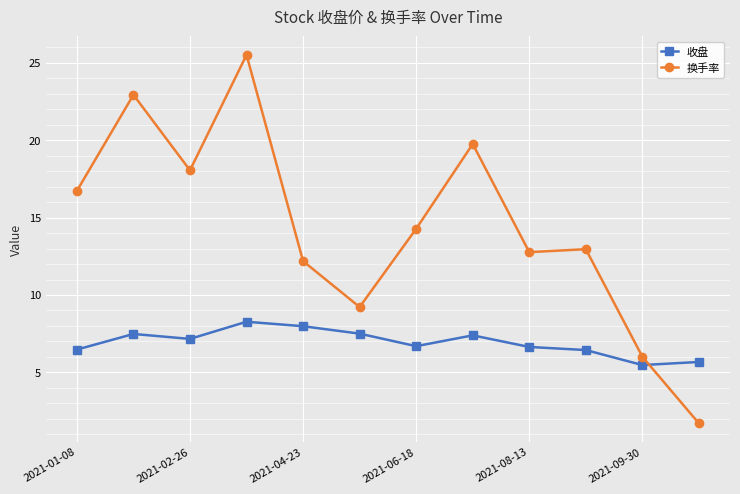

What is the sum of all 收盘 values?

83.2